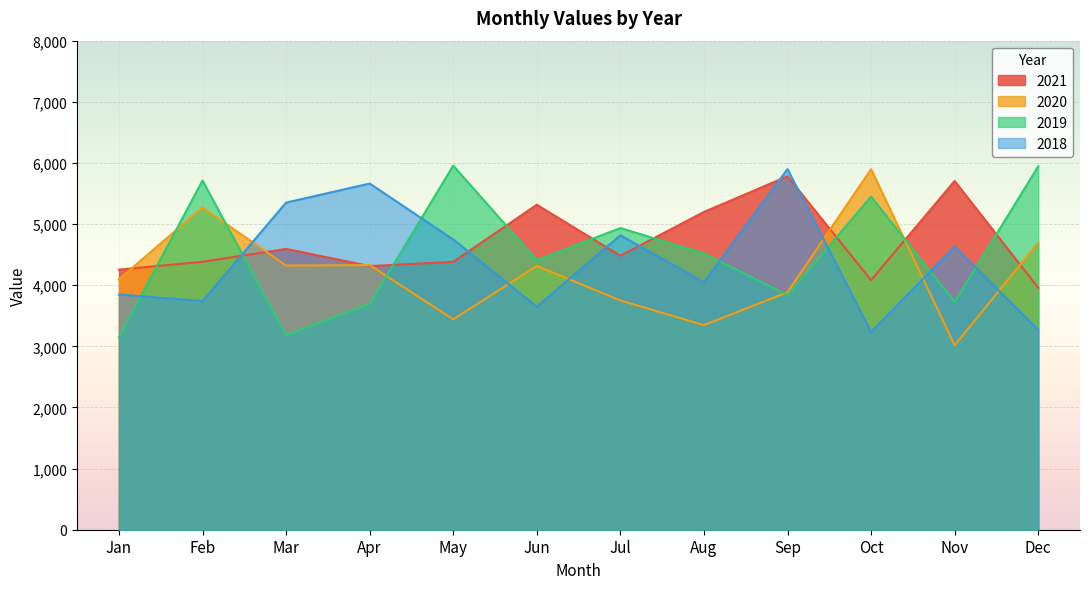

How many intersections are there between 2018 and 2020?

6